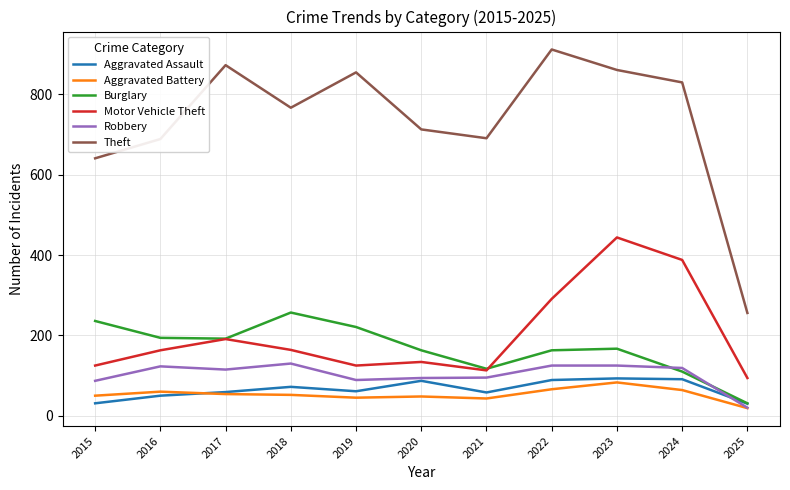

Between 2019 and 2020, which series saw the biggest shift?

Theft